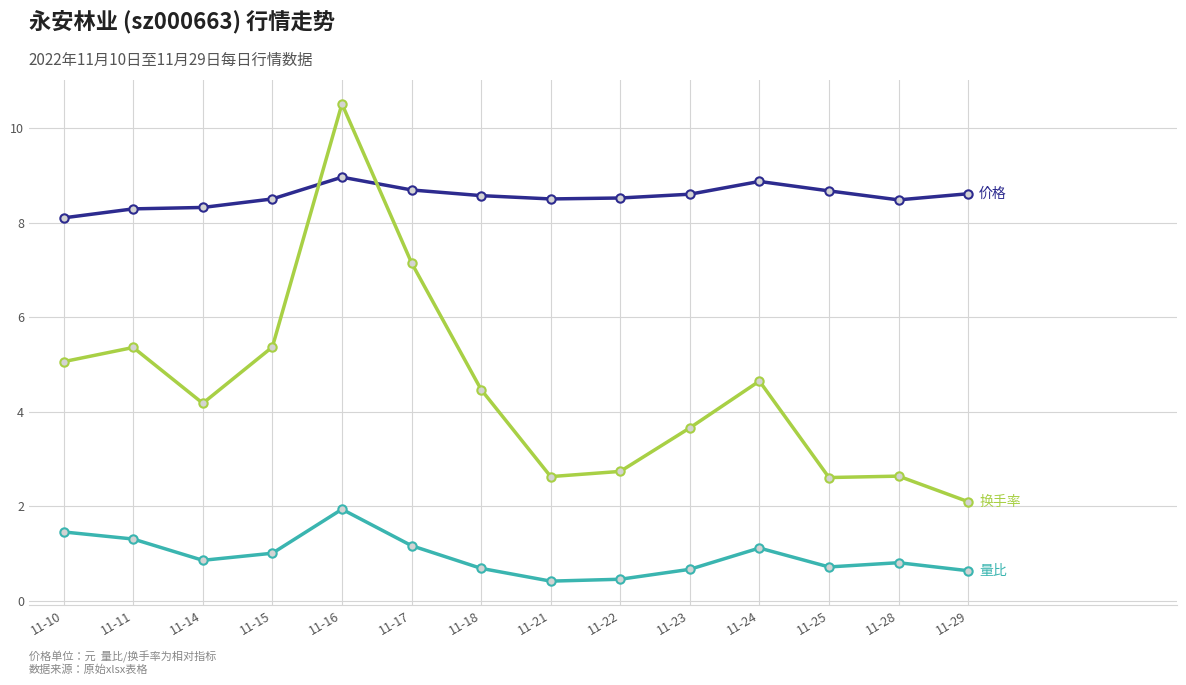

What is the maximum value shown in the chart?

10.5